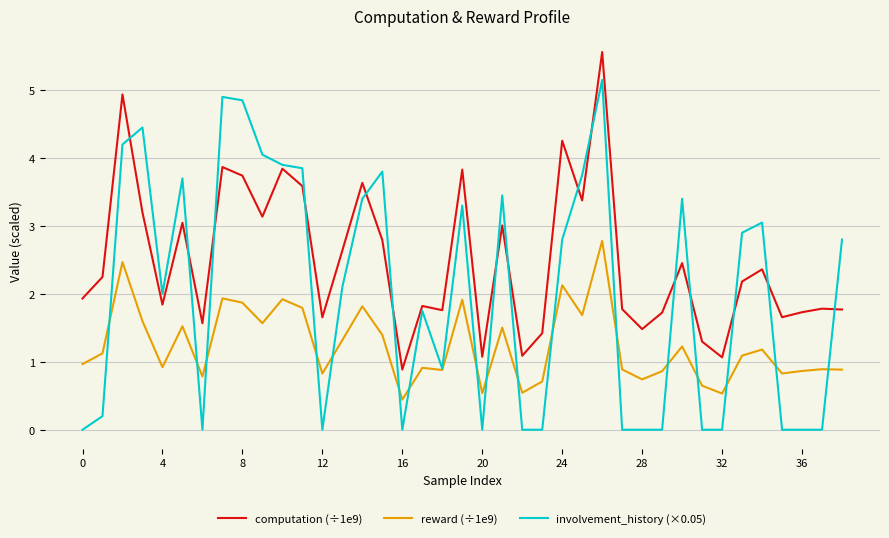

How many values in the reward (÷1e9) series exceed 1?

20